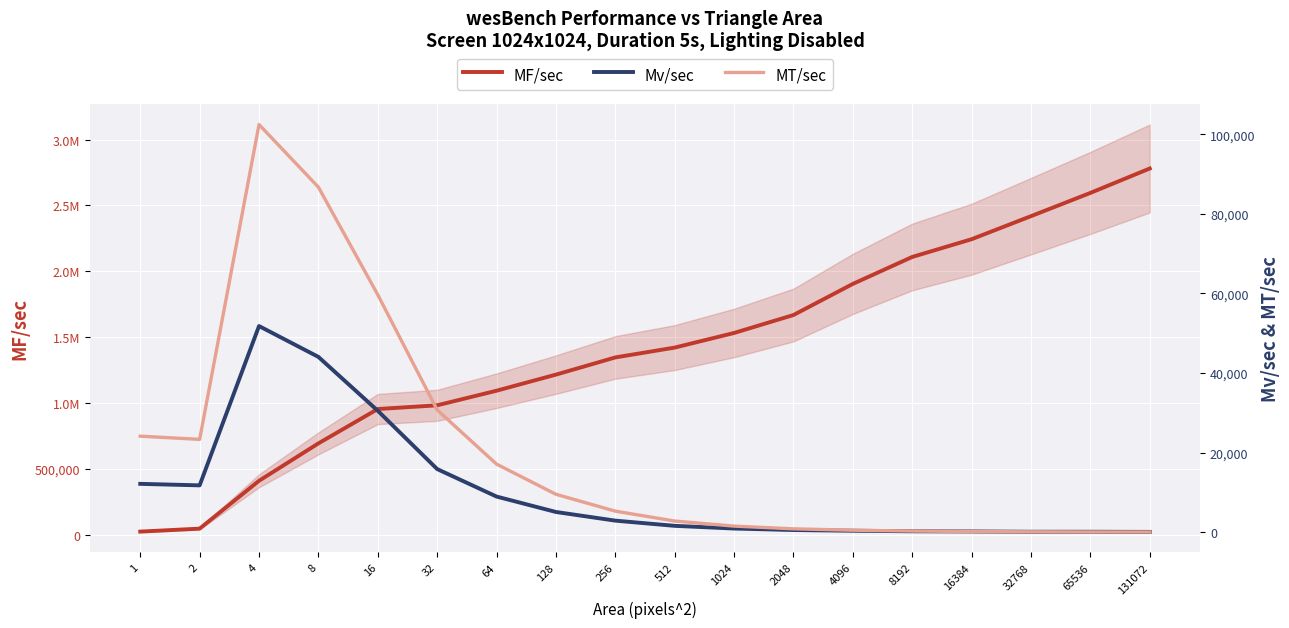

What is the sum of the MF/sec values at 4096 and 131072?

4685419.6